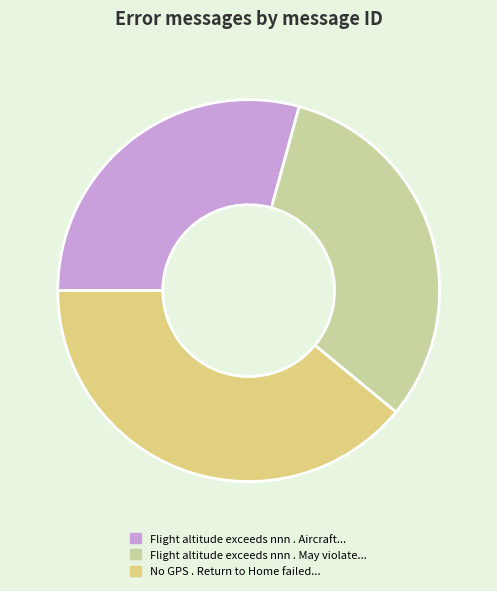

Which has a higher value, Flight altitude exceeds nnn . Aircraft... or No GPS . Return to Home failed...?

No GPS . Return to Home failed...